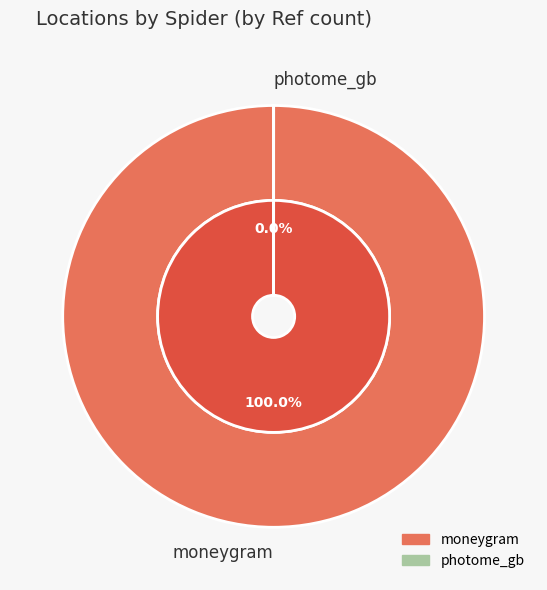

What is the majority slice?

moneygram